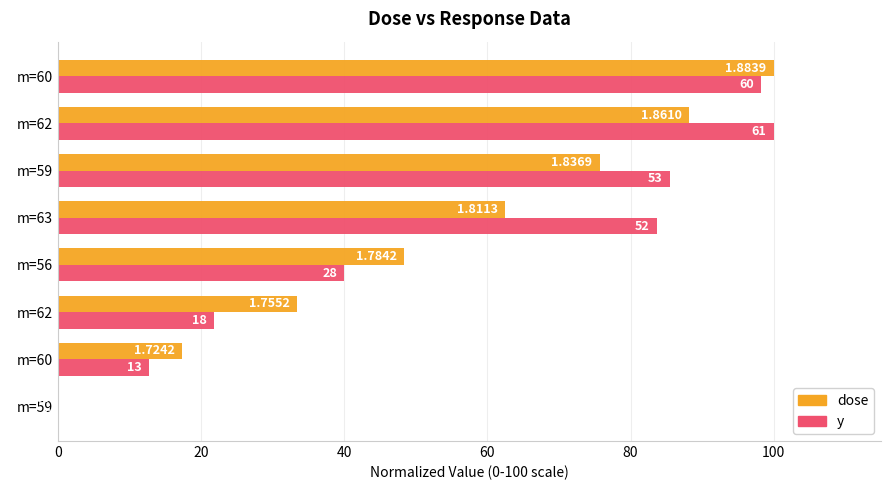

Rank the series by their maximum value, from highest to lowest.

dose, y